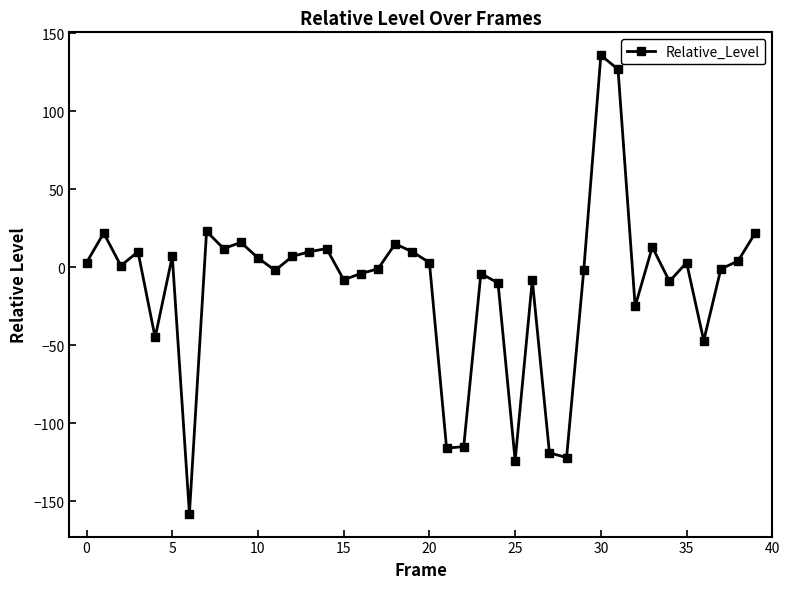

What is the sum of all values?

-458